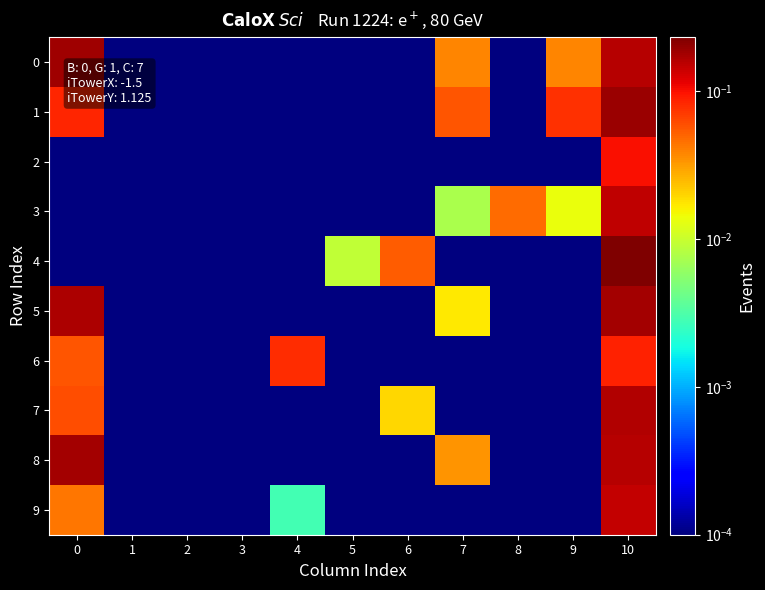

Reading left to right, transcribe all the data shown in this chart.

0: 0=0.2	1=0.0	2=0.0	3=0.0	4=0.0	5=0.0	6=0.0	7=0.0	8=0.0	9=0.0	10=0.2
1: 0=0.1	1=0.0	2=0.0	3=0.0	4=0.0	5=0.0	6=0.0	7=0.1	8=0.0	9=0.1	10=0.2
2: 0=0.0	1=0.0	2=0.0	3=0.0	4=0.0	5=0.0	6=0.0	7=0.0	8=0.0	9=0.0	10=0.1
3: 0=0.0	1=0.0	2=0.0	3=0.0	4=0.0	5=0.0	6=0.0	7=0.0	8=0.0	9=0.0	10=0.1
4: 0=0.0	1=0.0	2=0.0	3=0.0	4=0.0	5=0.0	6=0.1	7=0.0	8=0.0	9=0.0	10=0.2
5: 0=0.2	1=0.0	2=0.0	3=0.0	4=0.0	5=0.0	6=0.0	7=0.0	8=0.0	9=0.0	10=0.2
6: 0=0.1	1=0.0	2=0.0	3=0.0	4=0.1	5=0.0	6=0.0	7=0.0	8=0.0	9=0.0	10=0.1
7: 0=0.1	1=0.0	2=0.0	3=0.0	4=0.0	5=0.0	6=0.0	7=0.0	8=0.0	9=0.0	10=0.2
8: 0=0.2	1=0.0	2=0.0	3=0.0	4=0.0	5=0.0	6=0.0	7=0.0	8=0.0	9=0.0	10=0.2
9: 0=0.0	1=0.0	2=0.0	3=0.0	4=0.0	5=0.0	6=0.0	7=0.0	8=0.0	9=0.0	10=0.1